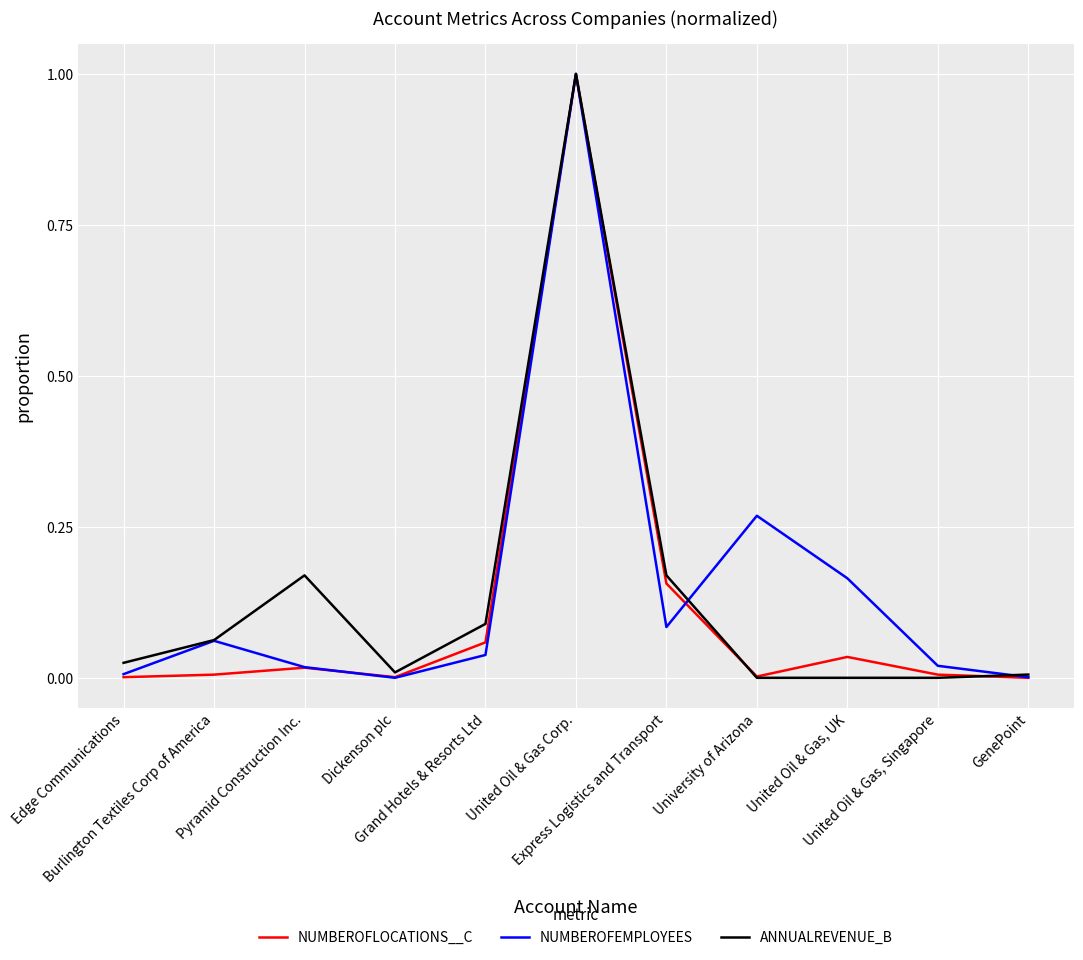

Is the value of NUMBEROFLOCATIONS__C at United Oil & Gas, Singapore greater than the value of NUMBEROFEMPLOYEES at United Oil & Gas, UK?

No